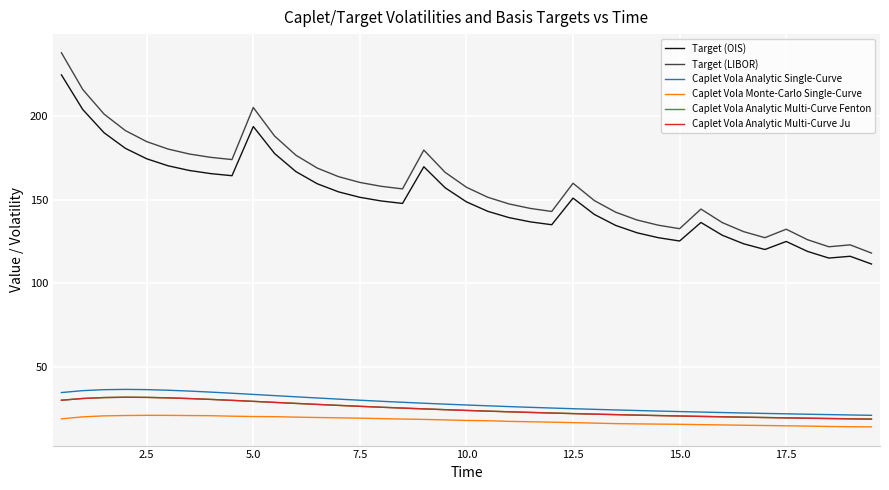

Which series has the largest range (max minus min)?

Target (LIBOR)